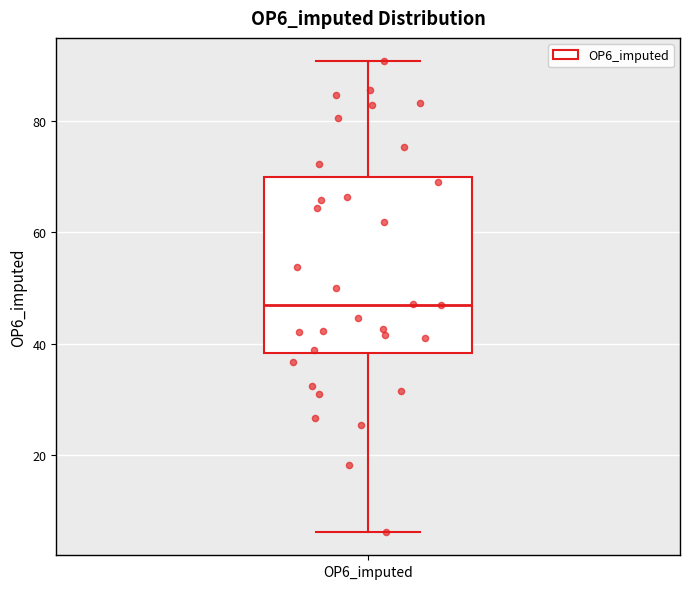

Read this box plot against the y-axis: the position of the median line, the range covered by the box, and the ends of both whiskers. The values are not printed on the chart, so give them approximately, as read against the axis.

median 48, box 38 to 70, whiskers 6 to 90